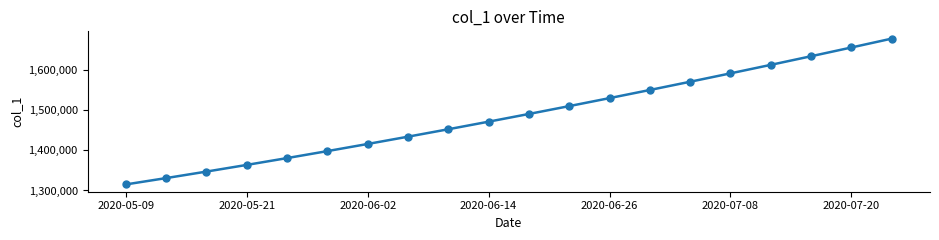

What is the greatest value displayed?

1679393.9